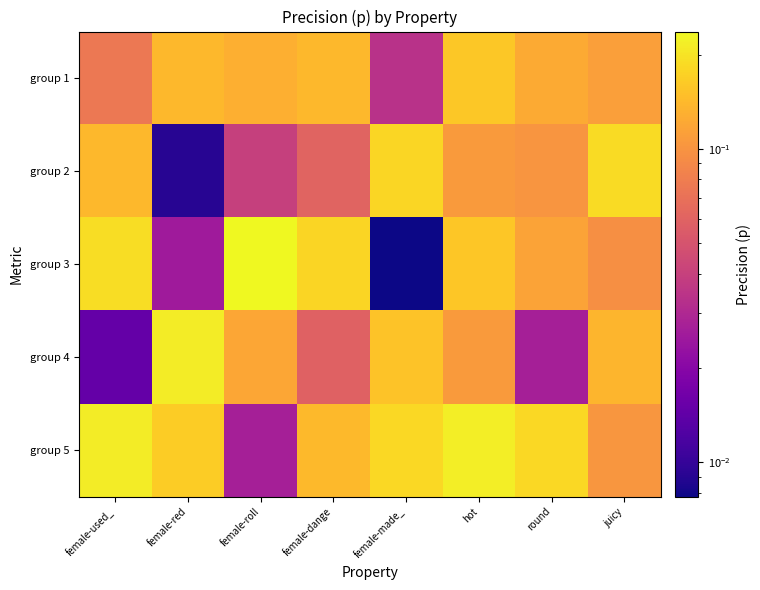

Reading left to right, transcribe all the data shown in this chart.

group 1: female-used_=0.1	female-red=0.1	female-roll=0.1	female-dange=0.1	female-made_=0.0	hot=0.2	round=0.1	juicy=0.1
group 2: female-used_=0.1	female-red=0.0	female-roll=0.0	female-dange=0.1	female-made_=0.2	hot=0.1	round=0.1	juicy=0.2
group 3: female-used_=0.2	female-red=0.0	female-roll=0.2	female-dange=0.2	female-made_=0.0	hot=0.2	round=0.1	juicy=0.1
group 4: female-used_=0.0	female-red=0.2	female-roll=0.1	female-dange=0.1	female-made_=0.2	hot=0.1	round=0.0	juicy=0.1
group 5: female-used_=0.2	female-red=0.2	female-roll=0.0	female-dange=0.1	female-made_=0.2	hot=0.2	round=0.2	juicy=0.1